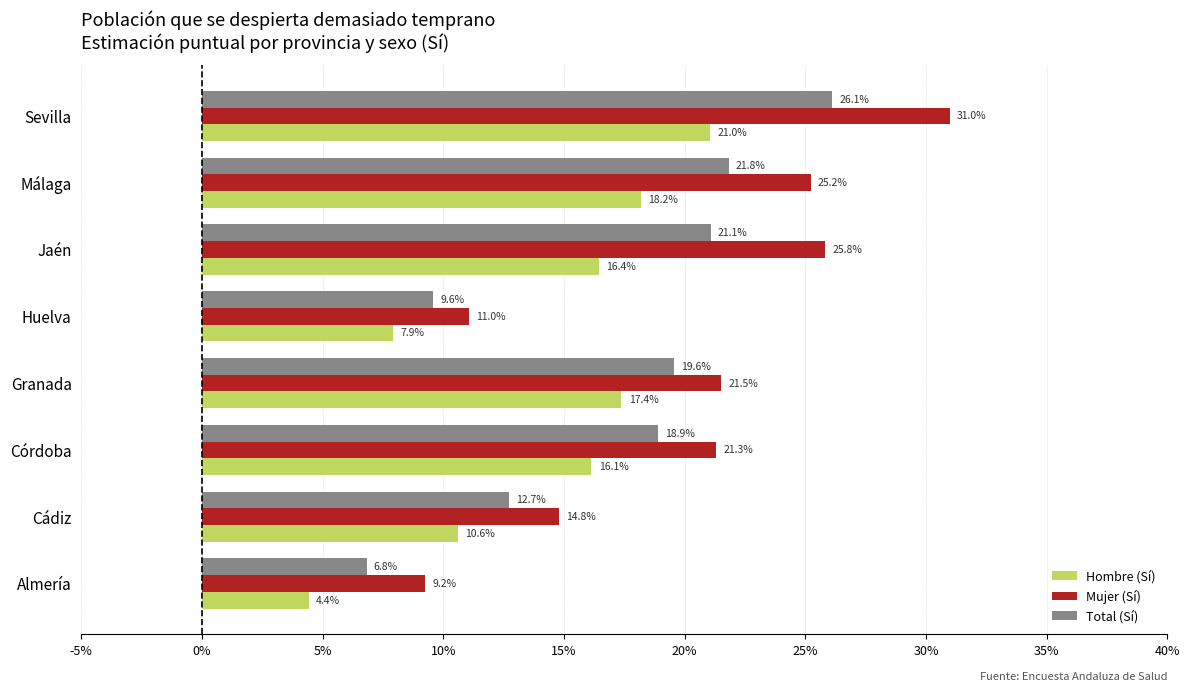

Which series has the widest spread of values?

Mujer (Sí)